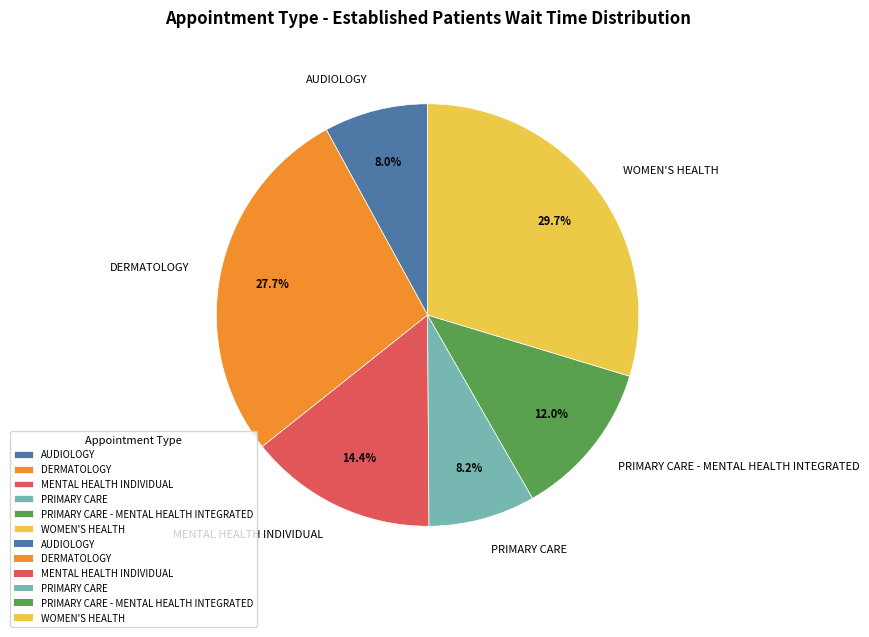

Is the sum of PRIMARY CARE and DERMATOLOGY greater than half?

No